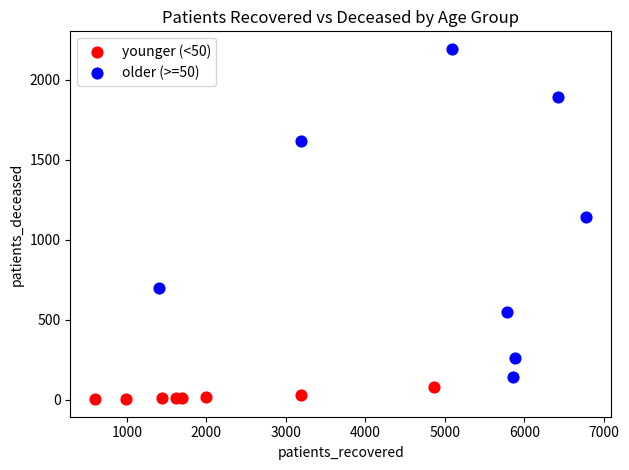

Which series has the largest Y range (max minus min)?

older (>=50)